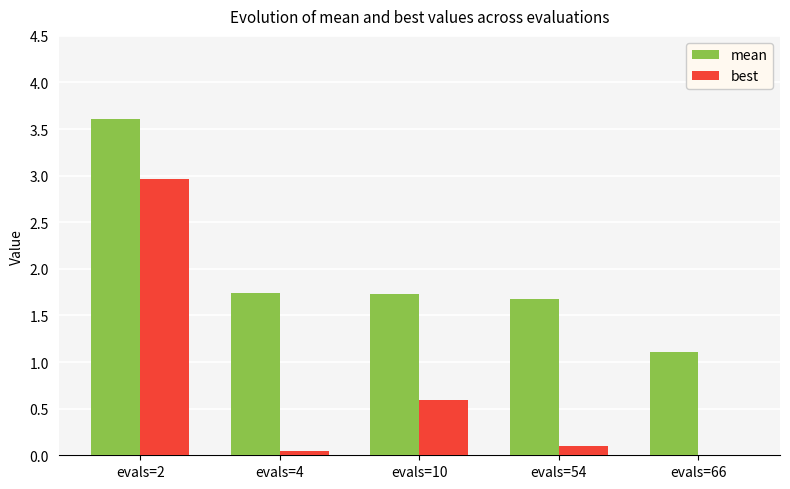

The best series shows 0.9 at evals=10. True or false?

False